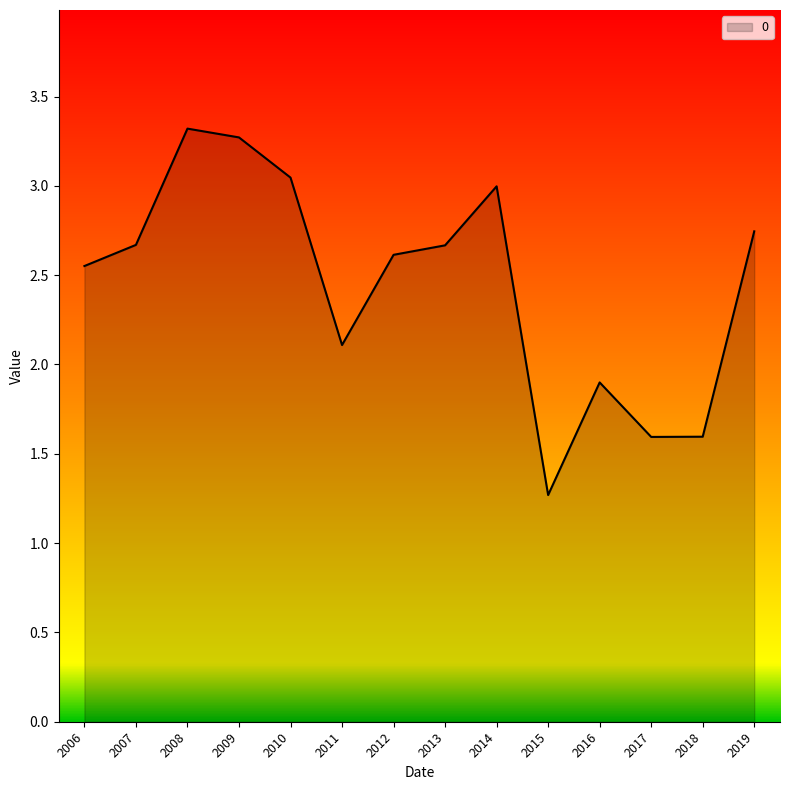

Where does the data first go above 2?

2006